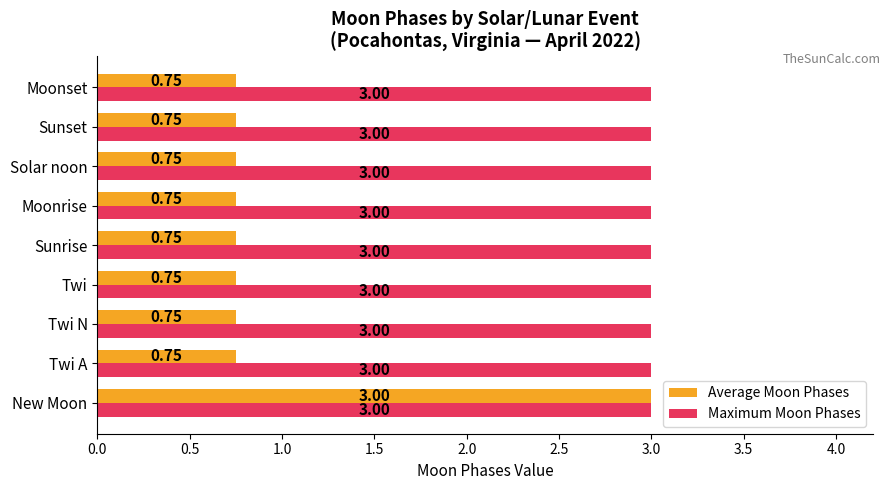

At Moonset, list the series in order from largest to smallest.

Maximum Moon Phases, Average Moon Phases